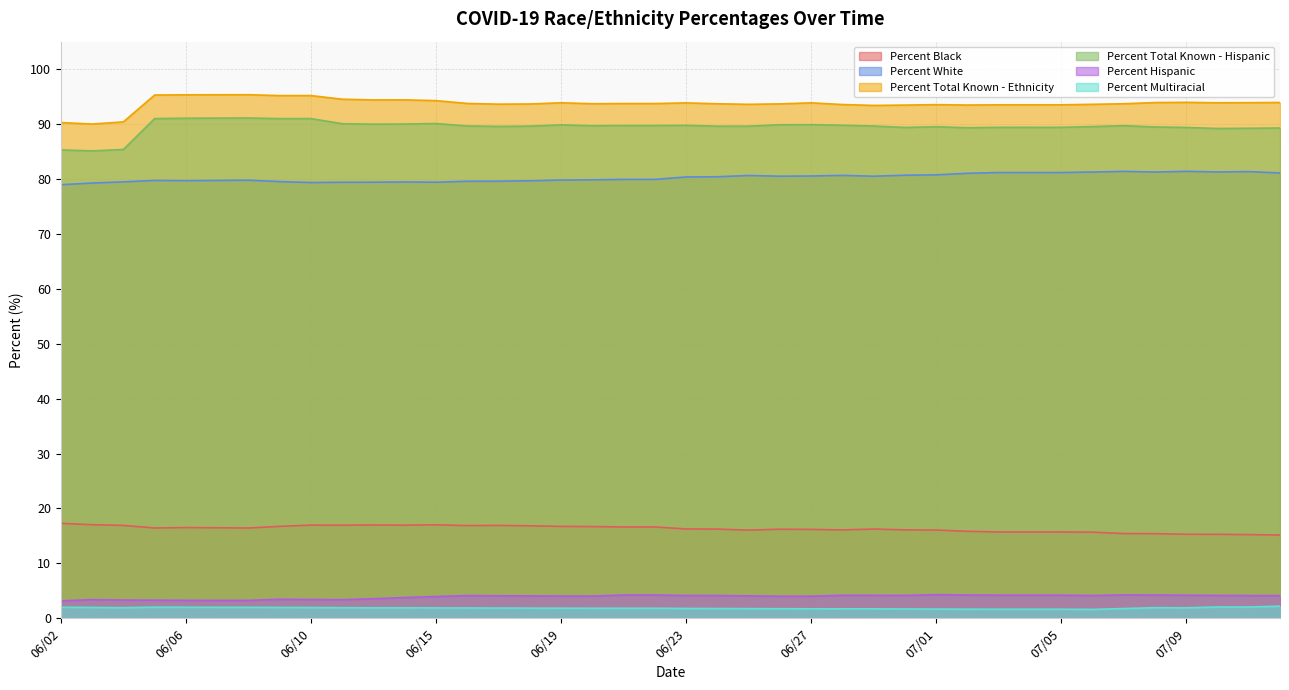

Is the value of Percent White at 06/14 greater than the value of Percent Multiracial at 06/21?

Yes